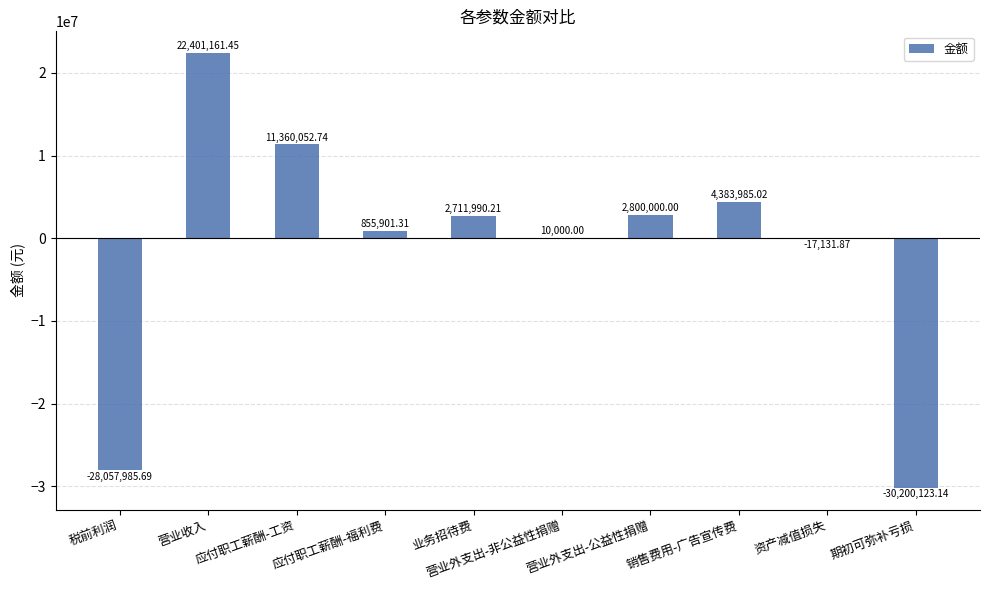

Where does the data first go above 2711990?

营业收入